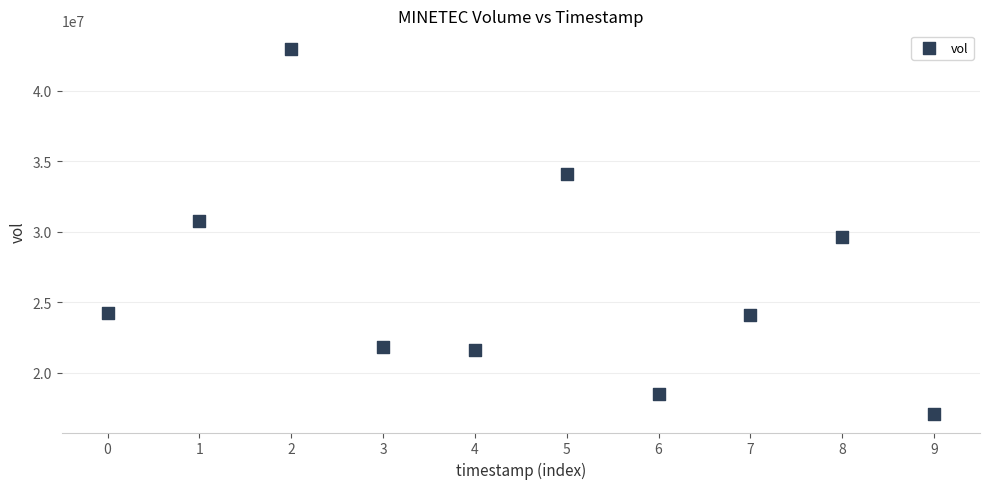

What is the average Y value?

26478980